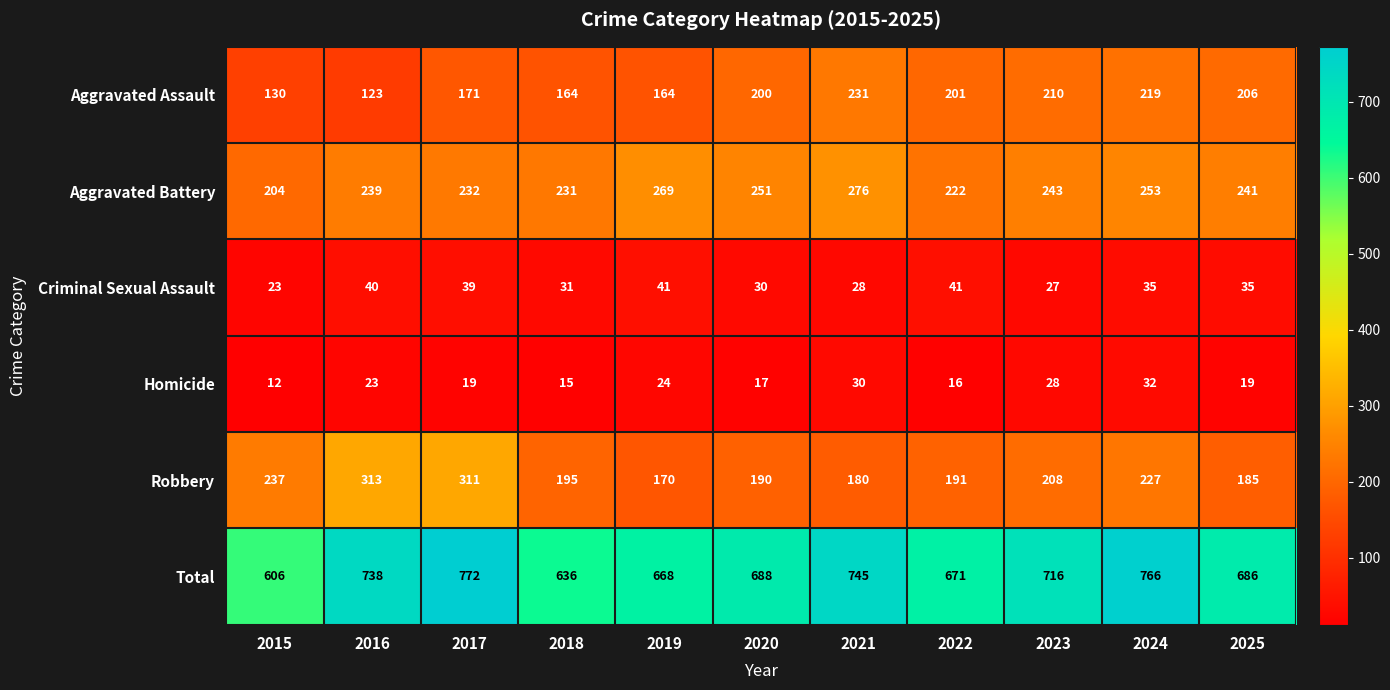

What is the spread (max minus min) of values at 2018?

621